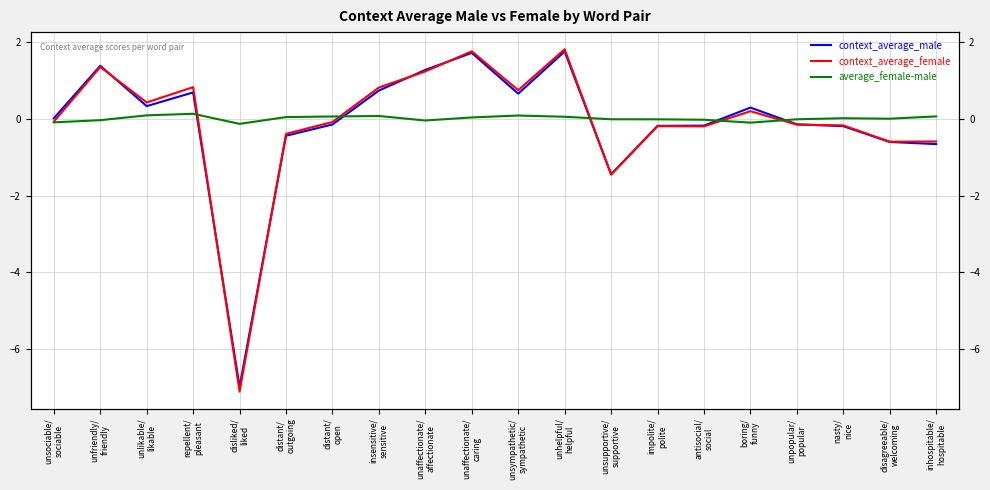

How many intersections are there between average_female-male and context_average_female?

5